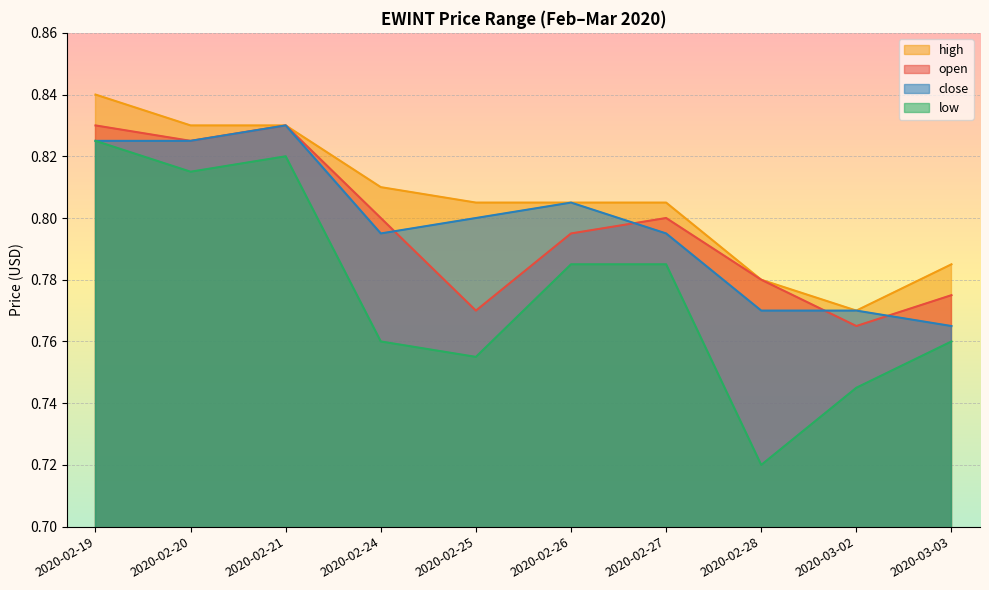

The value of open at 2020-02-28 is 0.8. True or false?

True